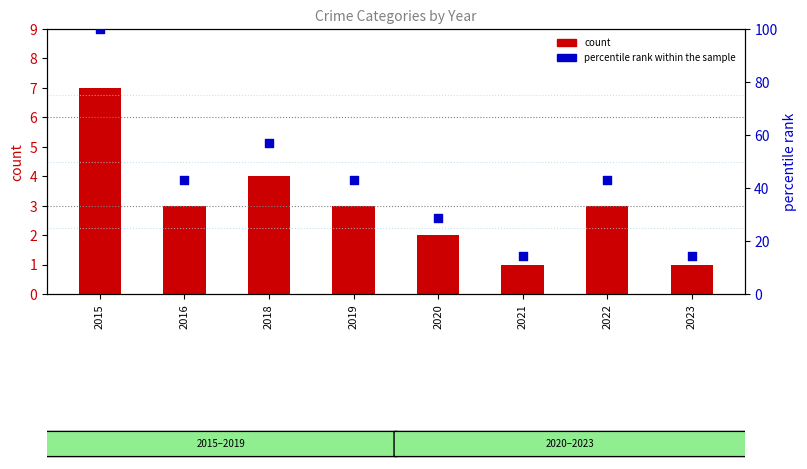

Which series contains the lowest Y value?

count